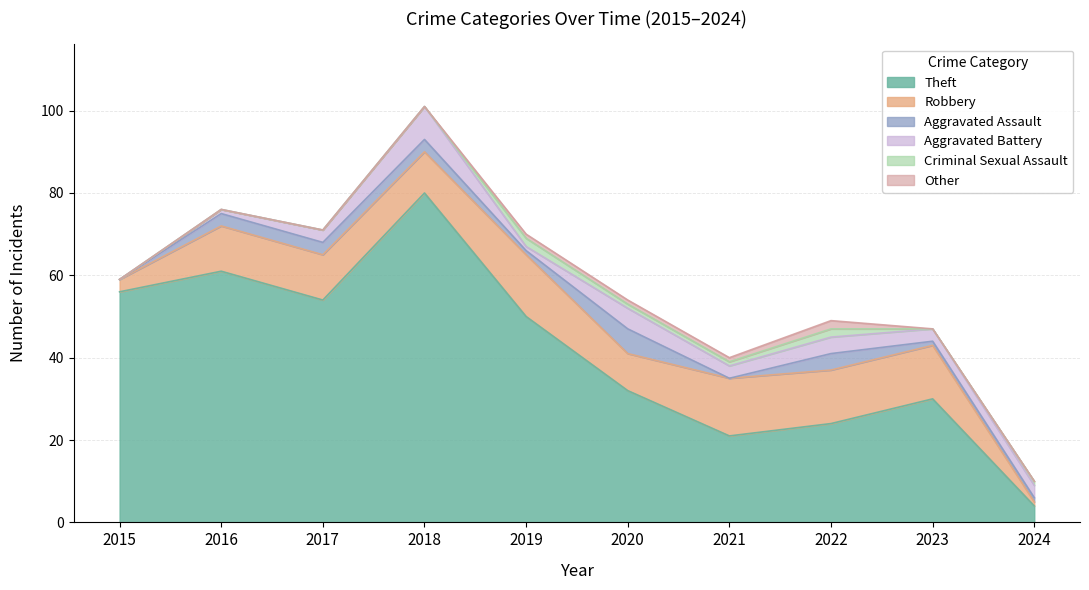

Between 2015 and 2020, which series saw the biggest shift?

Theft